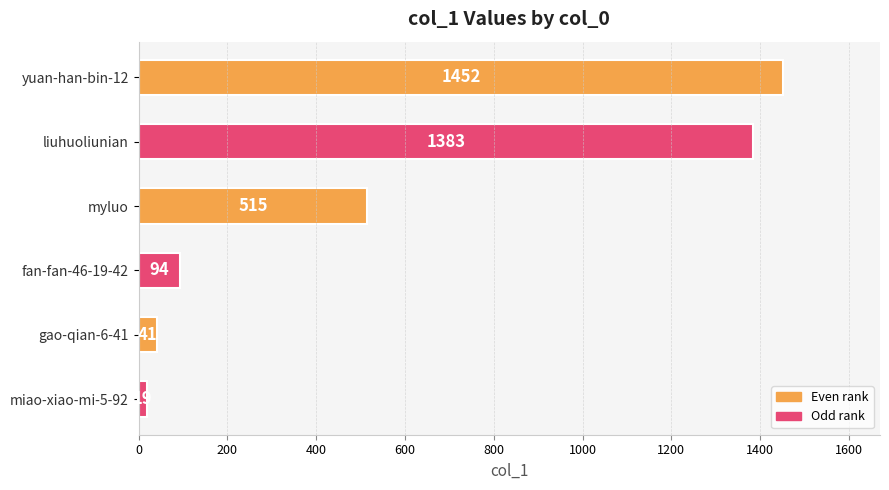

True or false: the data shows 1979 at liuhuoliunian.

False